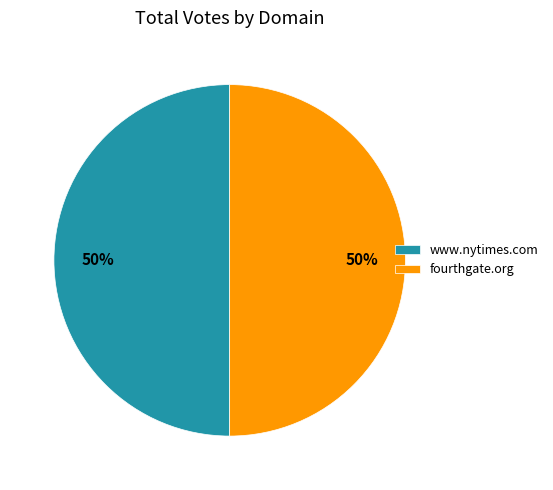

Combined, do www.nytimes.com and fourthgate.org account for over 50%?

Yes